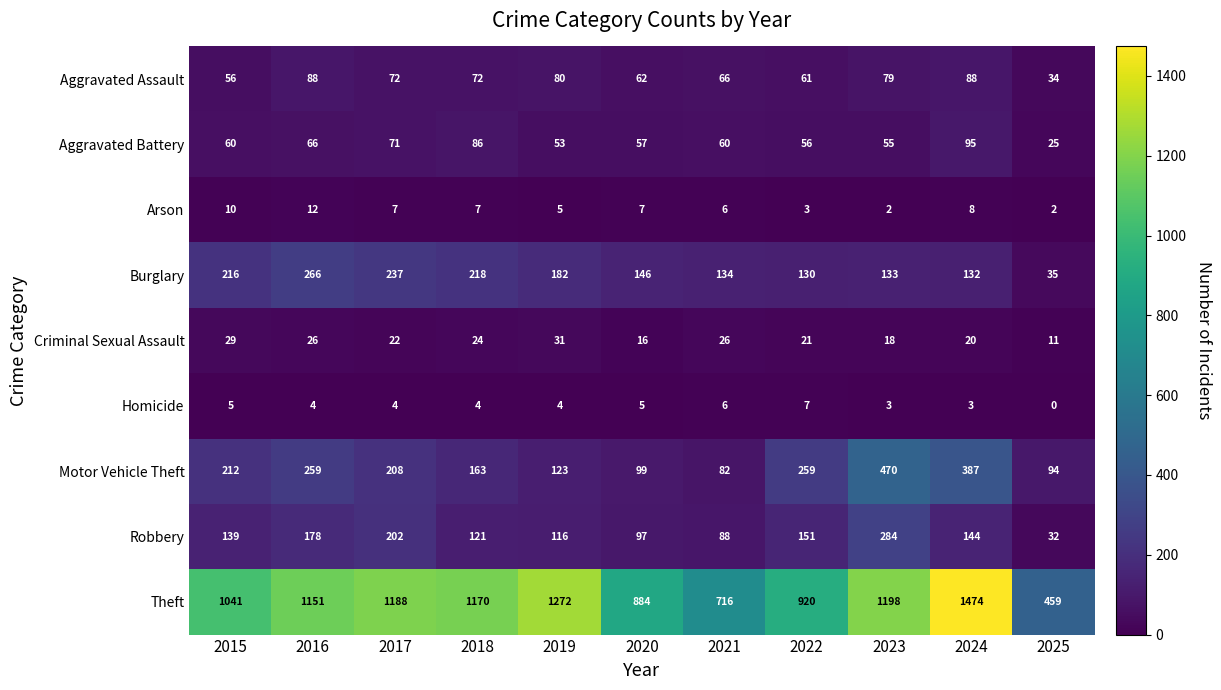

What is the average value of the Motor Vehicle Theft series?

214